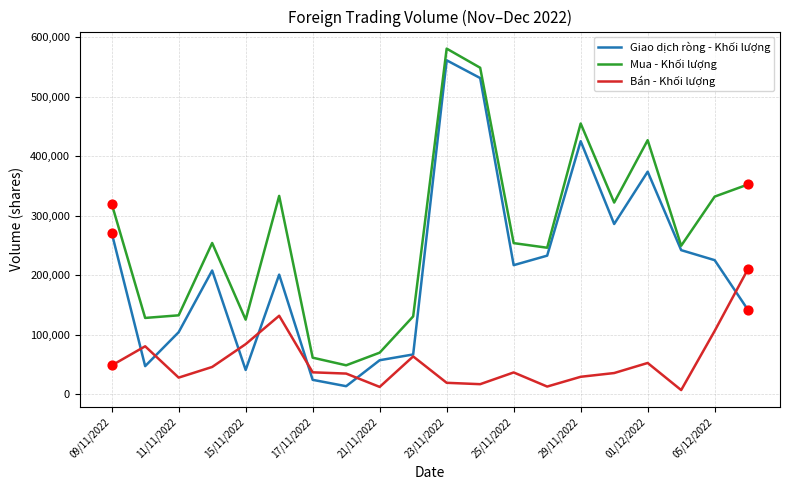

What are all the series names shown in the legend?

Giao dịch ròng - Khối lượng, Mua - Khối lượng, Bán - Khối lượng